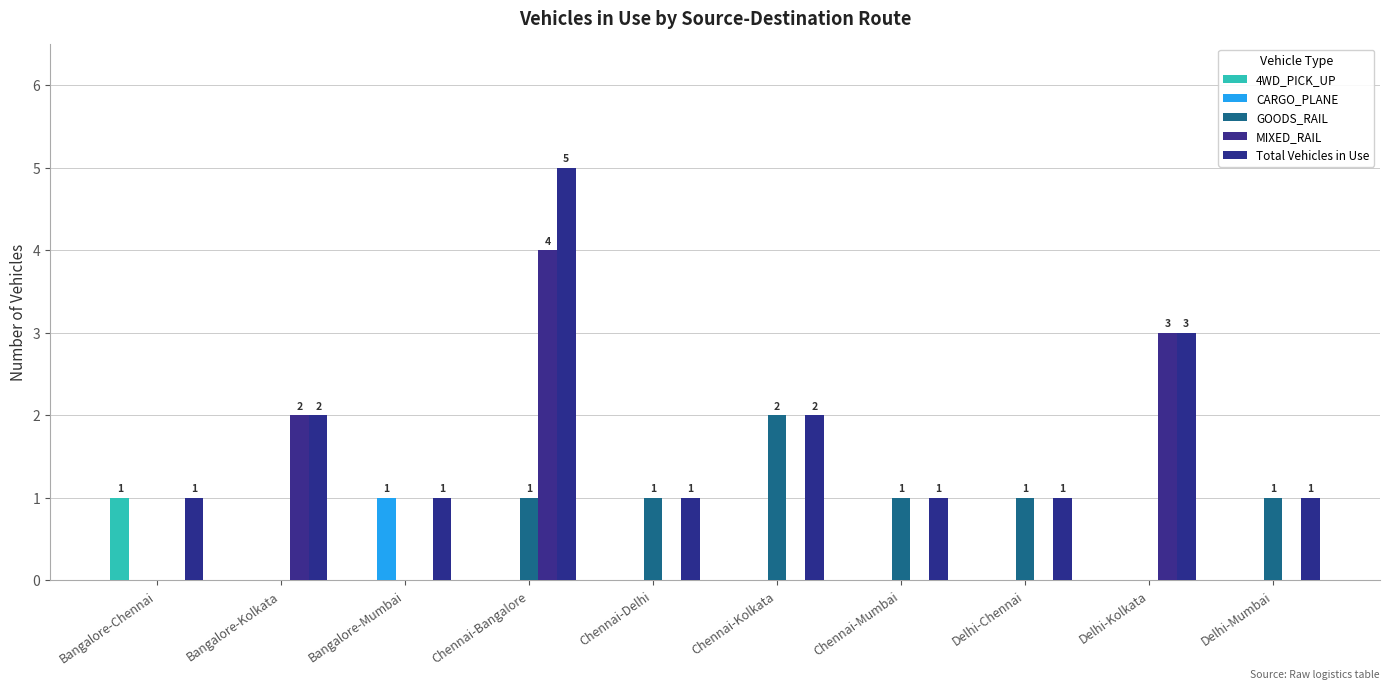

How many categories are shown in the chart?

10